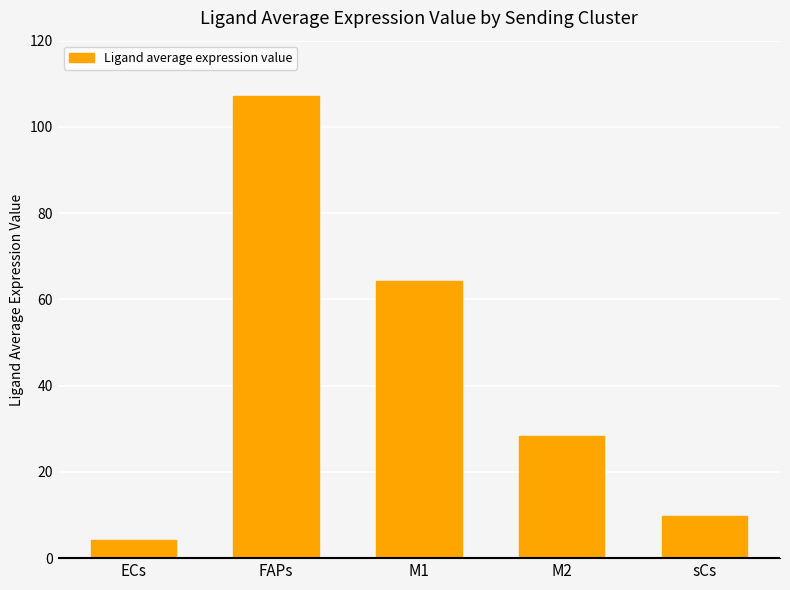

The value at ECs is 4.3. True or false?

True